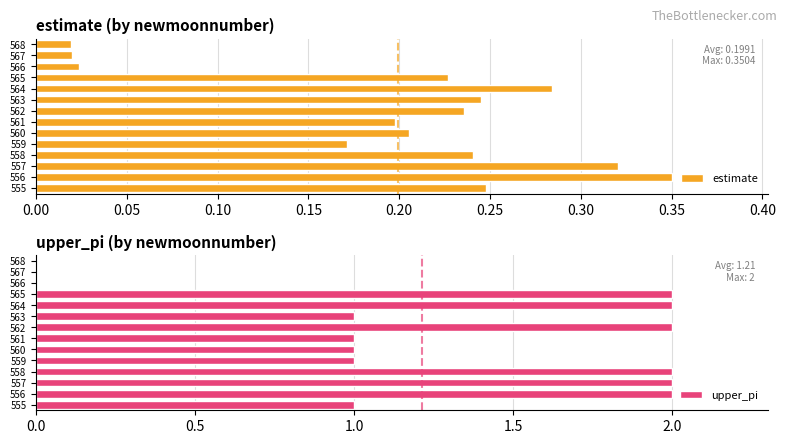

What is the total value across all series at 562?

2.2